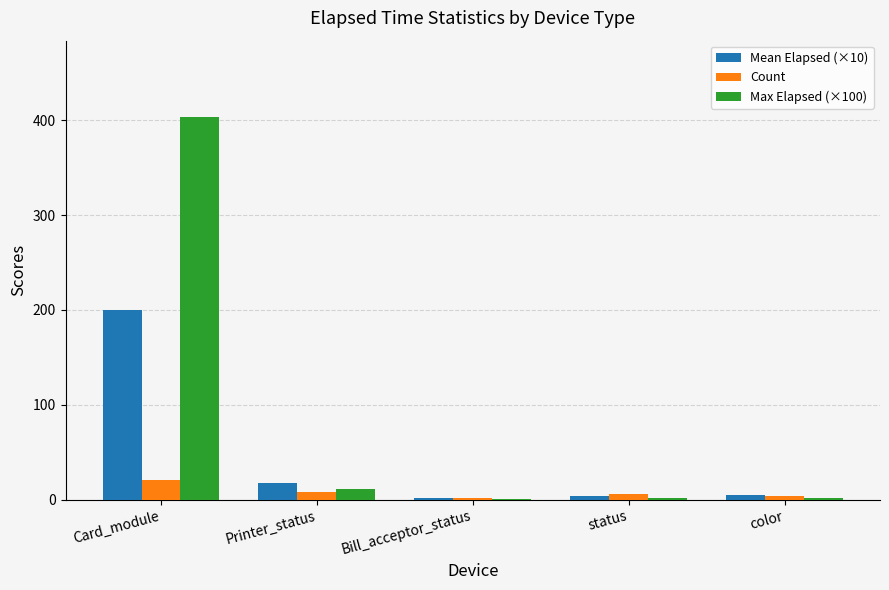

What is the highest value of the Max Elapsed (×100) series?

403.2